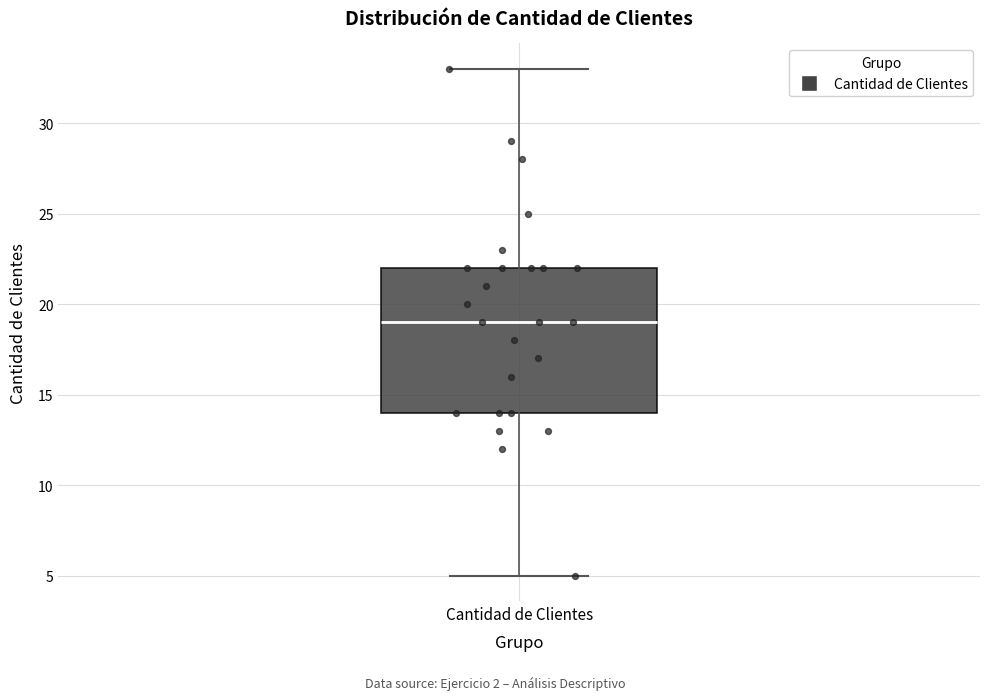

Read this box plot against the y-axis: the position of the median line, the range covered by the box, and the ends of both whiskers. The values are not printed on the chart, so give them approximately, as read against the axis.

median 19, box 14 to 22, whiskers 5 to 33